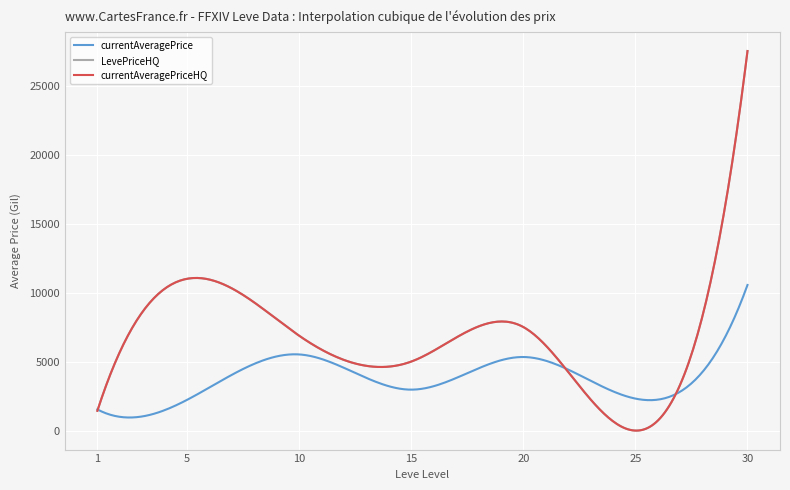

Is this an area chart (filled region under the line)?

No